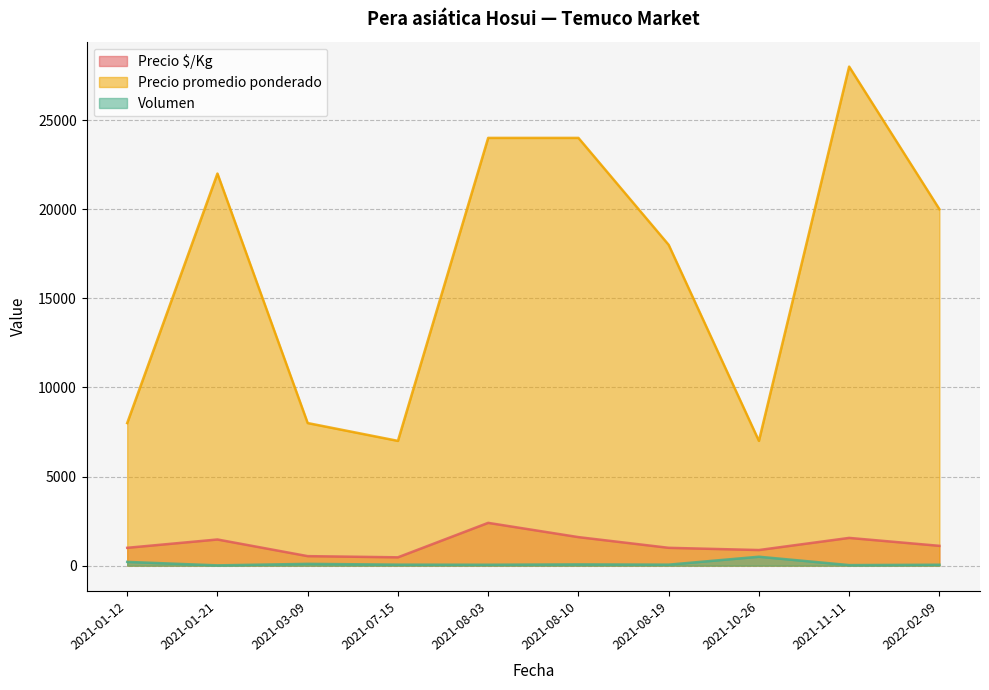

At which category is the sum across all series the highest?

2021-11-11